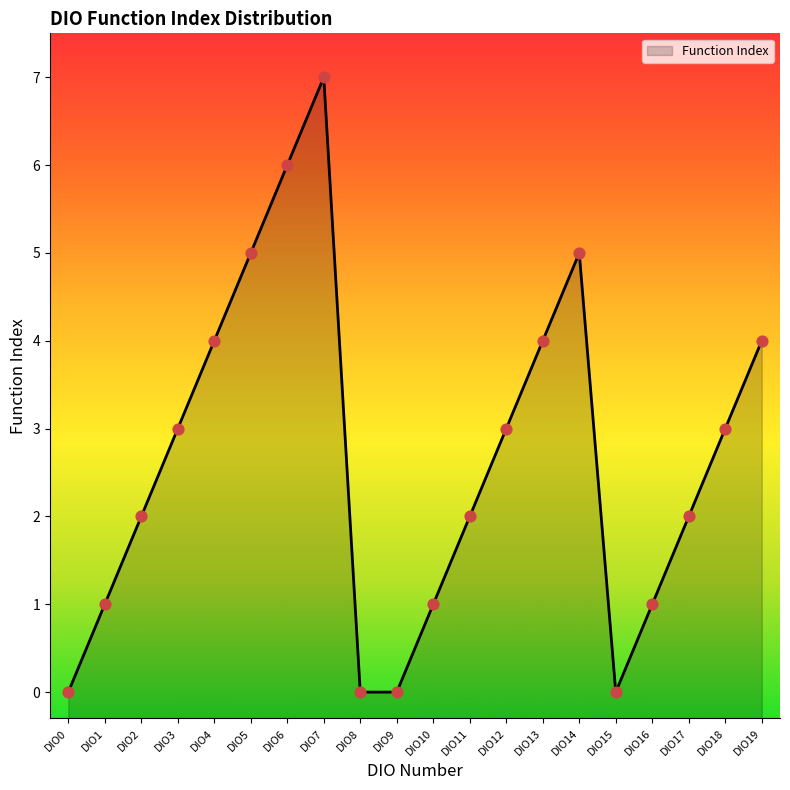

Between DIO6 and DIO5, which is larger?

DIO6